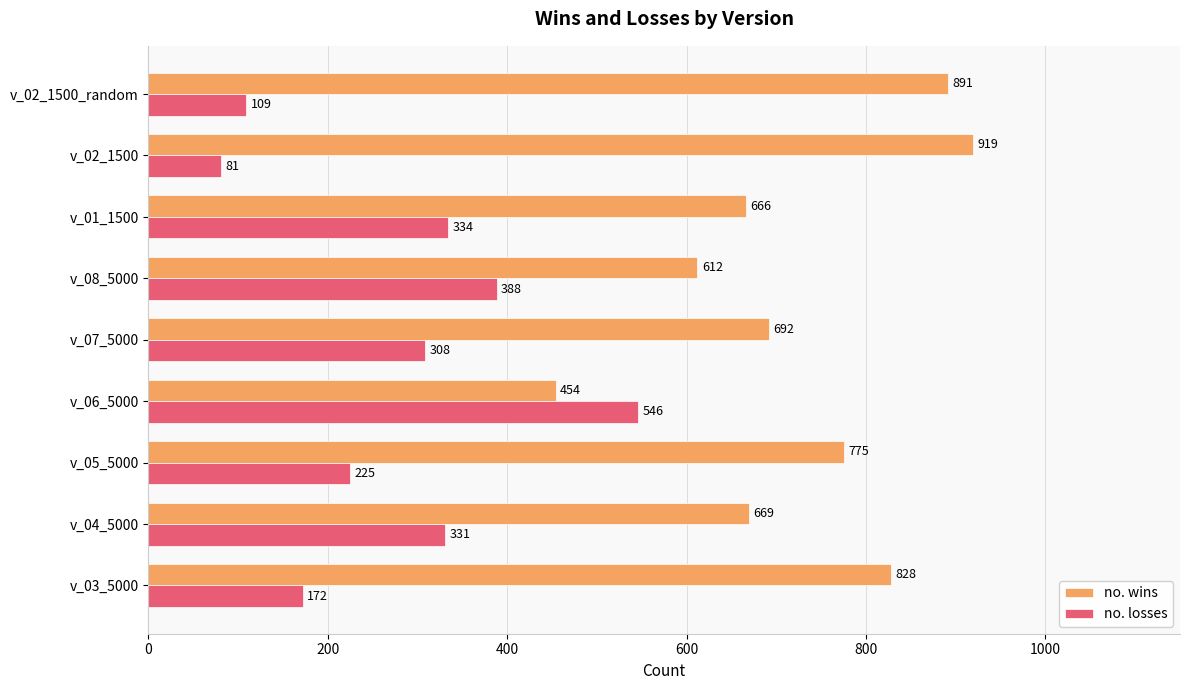

At which label does no. losses reach its minimum?

v_02_1500